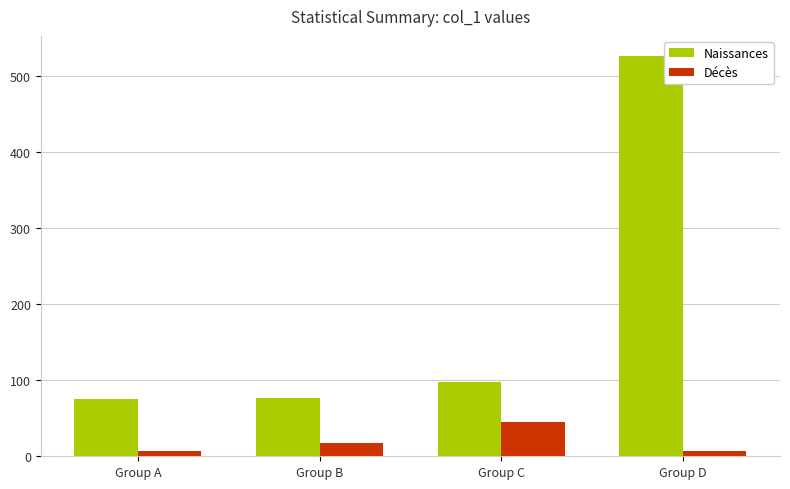

Rank the series by their maximum value, from highest to lowest.

Naissances, Décès